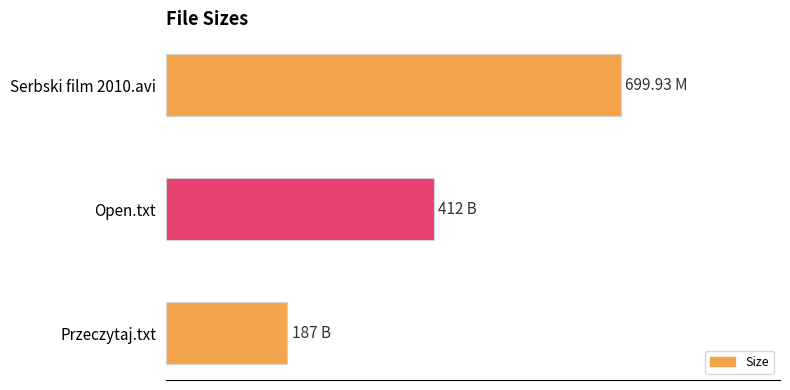

How many distinct data groups are displayed?

1